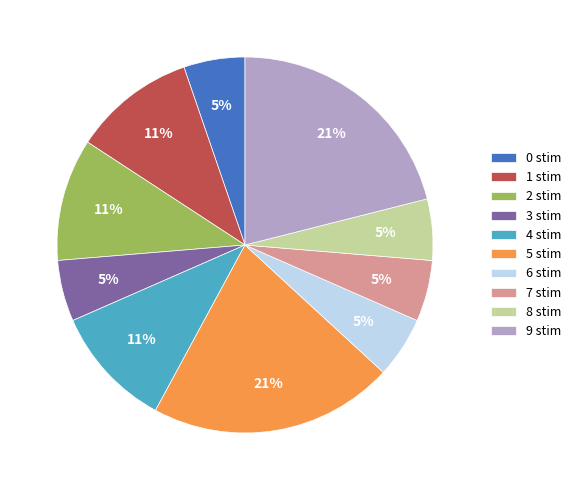

The 5 stim slice represents 8% of the pie. True or false?

False